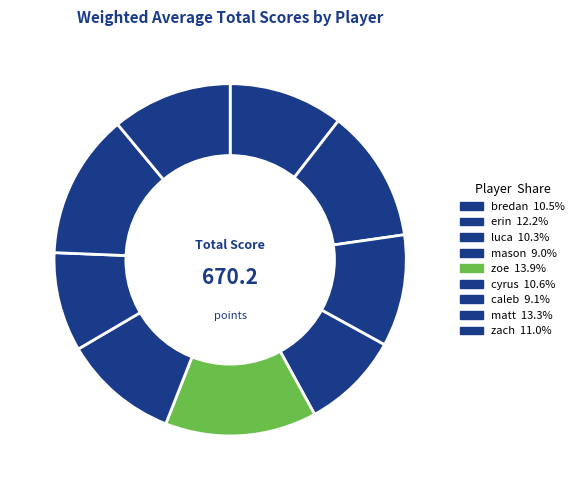

Count the number of slices in the pie.

9